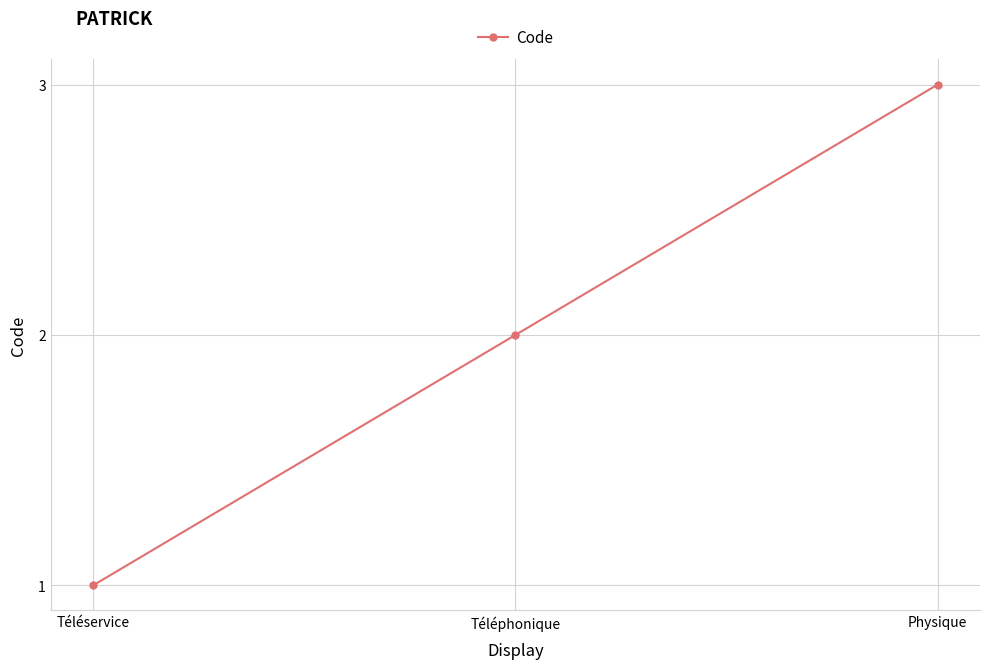

Count the values in the range 1 to 3.

3